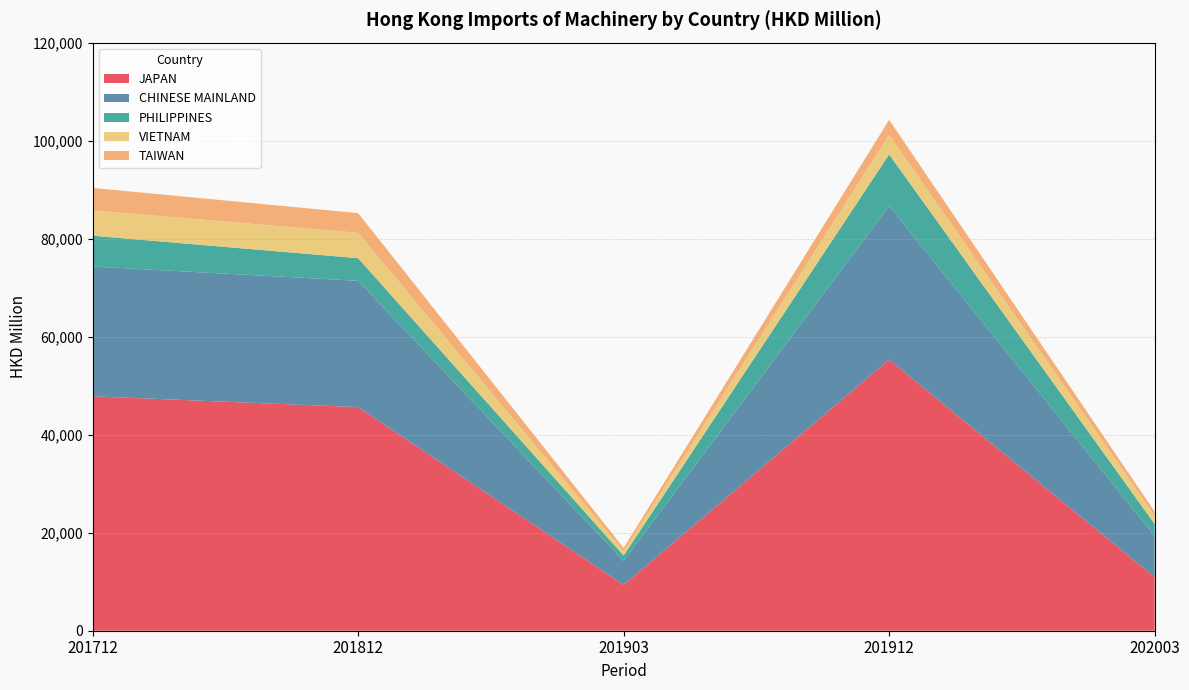

The JAPAN series shows 47833.9 at 201712. True or false?

True